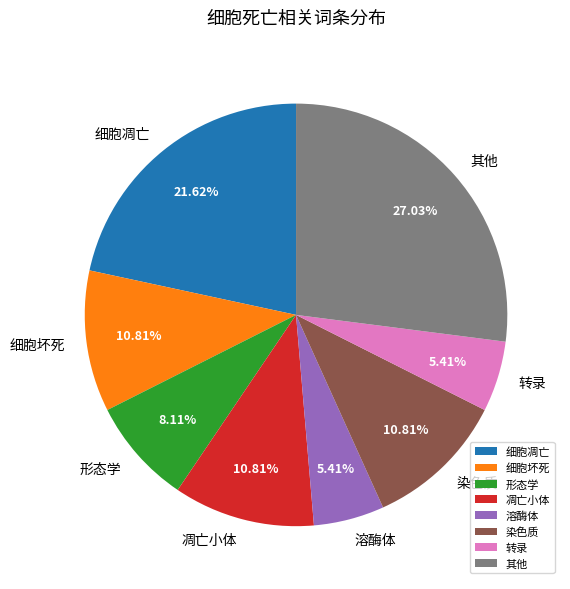

Is the sum of 细胞坏死 and 细胞凋亡 greater than half?

No